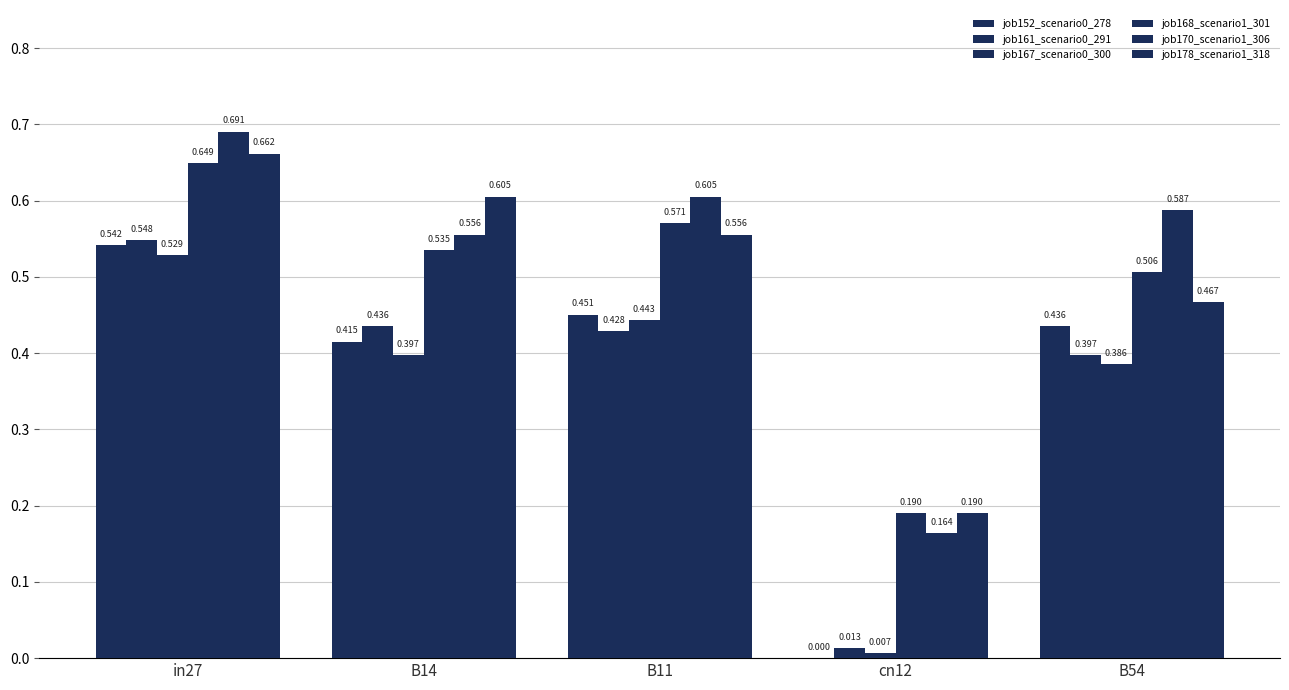

The job152_scenario0_278 series shows -0.3 at cn12. True or false?

False